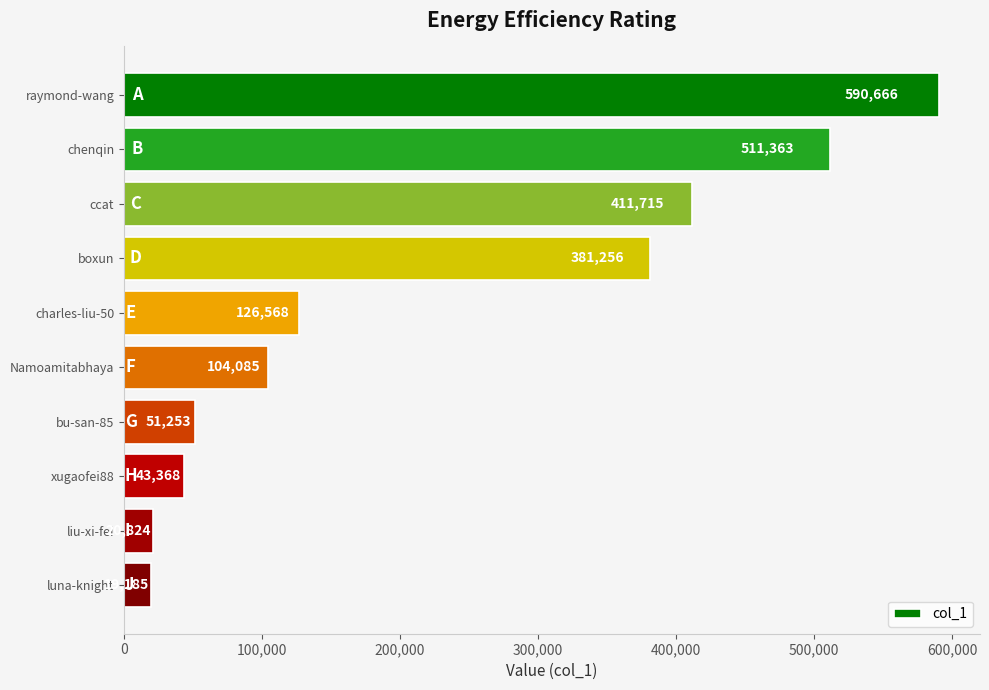

How many distinct data groups are displayed?

1